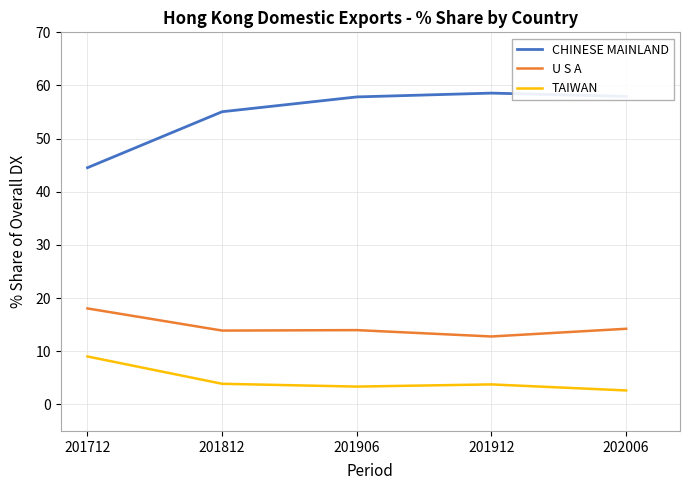

True or false: TAIWAN and CHINESE MAINLAND intersect in this chart.

False